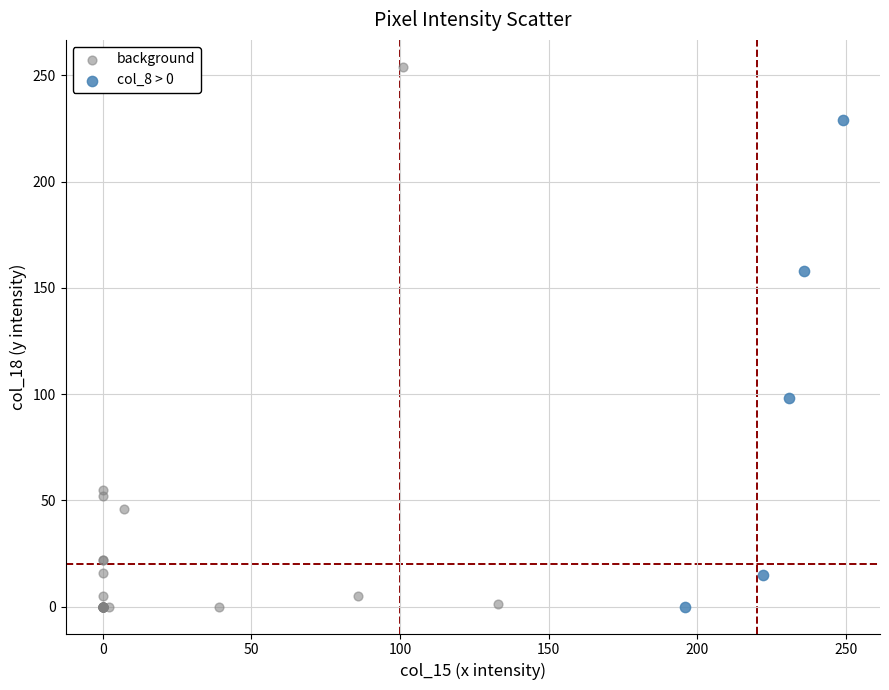

Which series has the largest Y range (max minus min)?

background